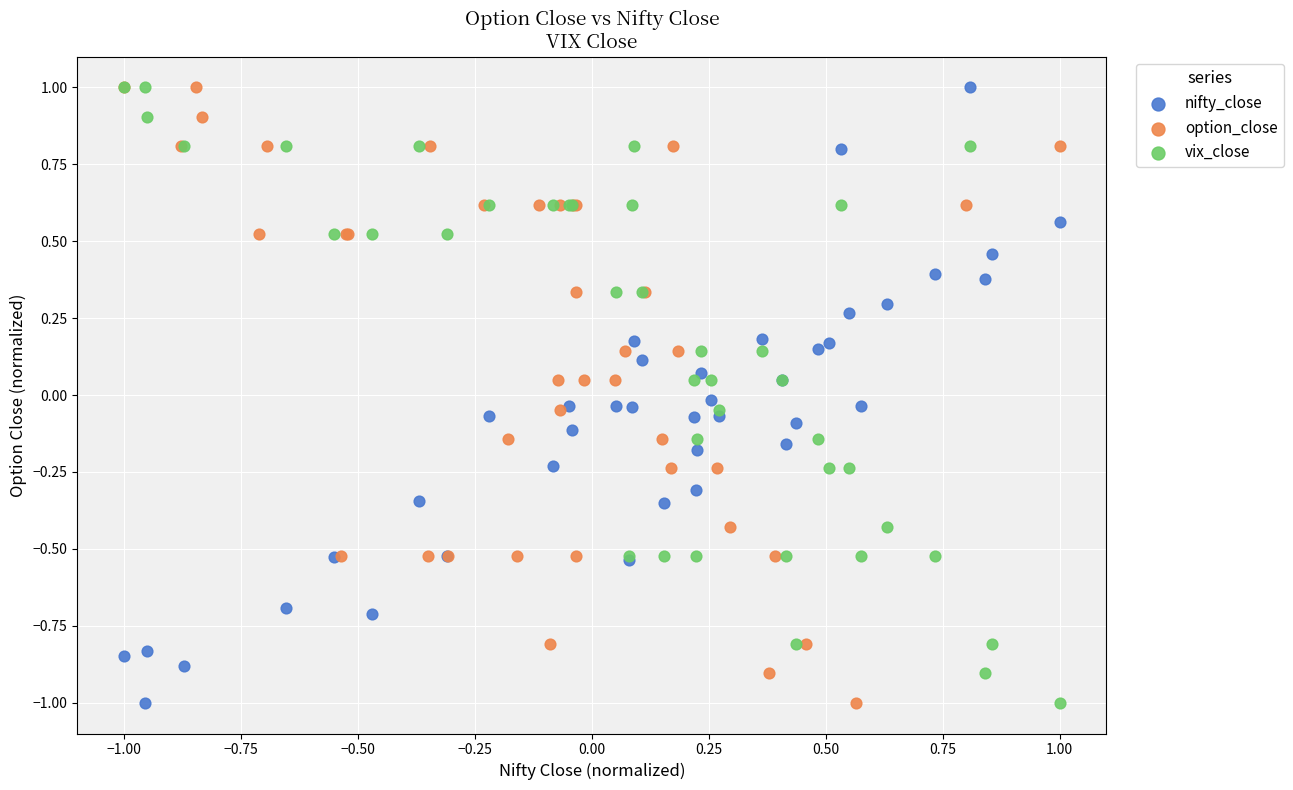

What are all the series names shown in the legend?

nifty_close, option_close, vix_close